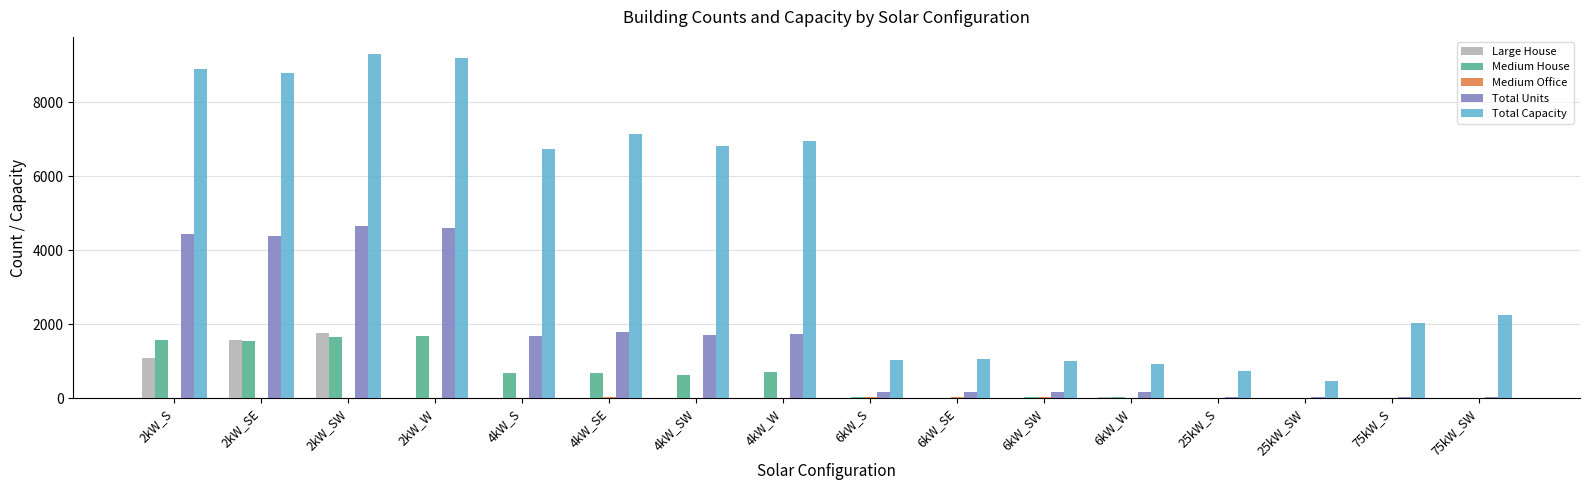

How many distinct data groups are displayed?

5